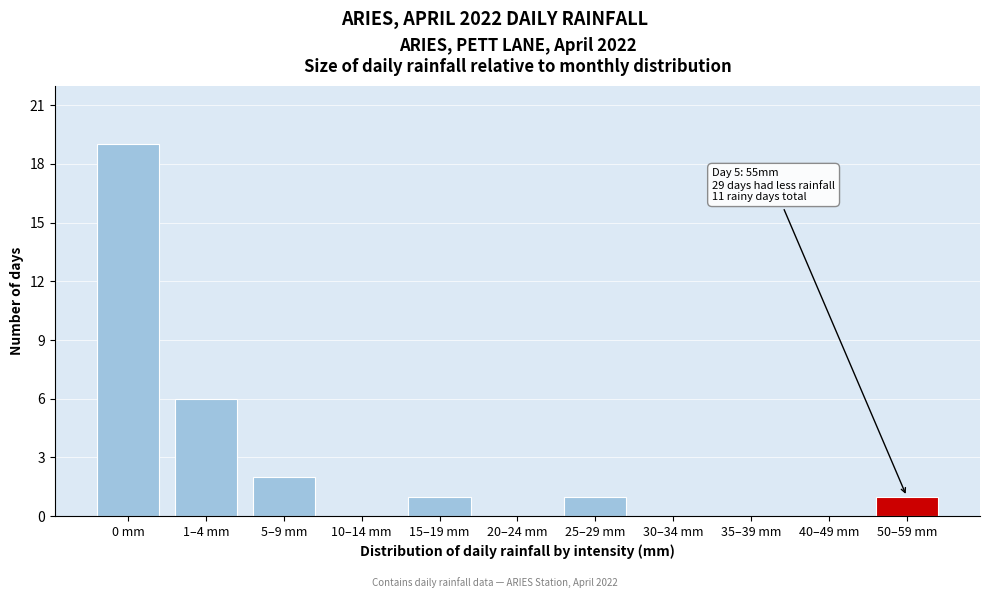

Reading left to right, list all the values displayed in this chart.

0 mm=19	1–4 mm=6	5–9 mm=2	10–14 mm=0	15–19 mm=1	20–24 mm=0	25–29 mm=1	30–34 mm=0	35–39 mm=0	40–49 mm=0	50–59 mm=1